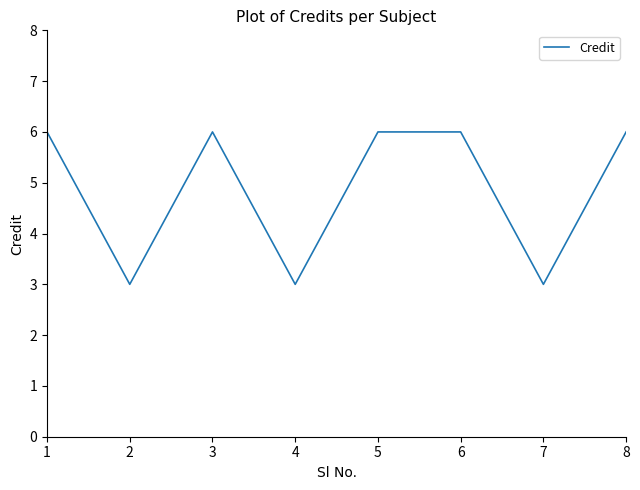

What is the difference between the maximum and minimum values?

3